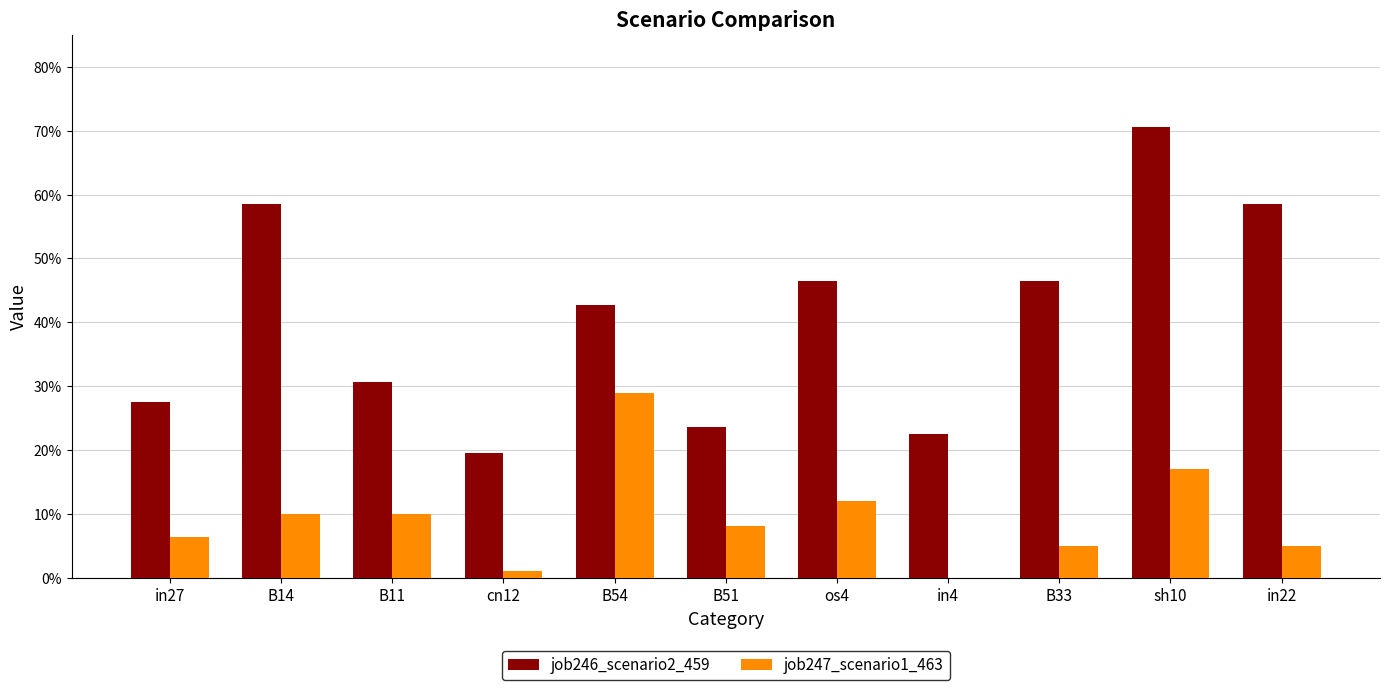

Rank the series at B33 from lowest to highest value.

job247_scenario1_463, job246_scenario2_459